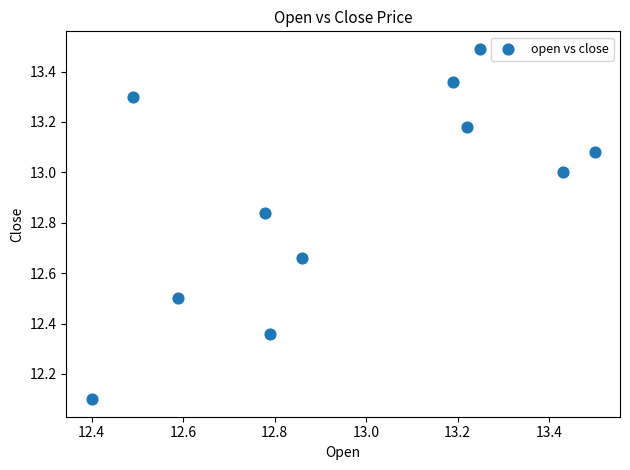

What Y value in the scatter plot is closest to 12?

12.1